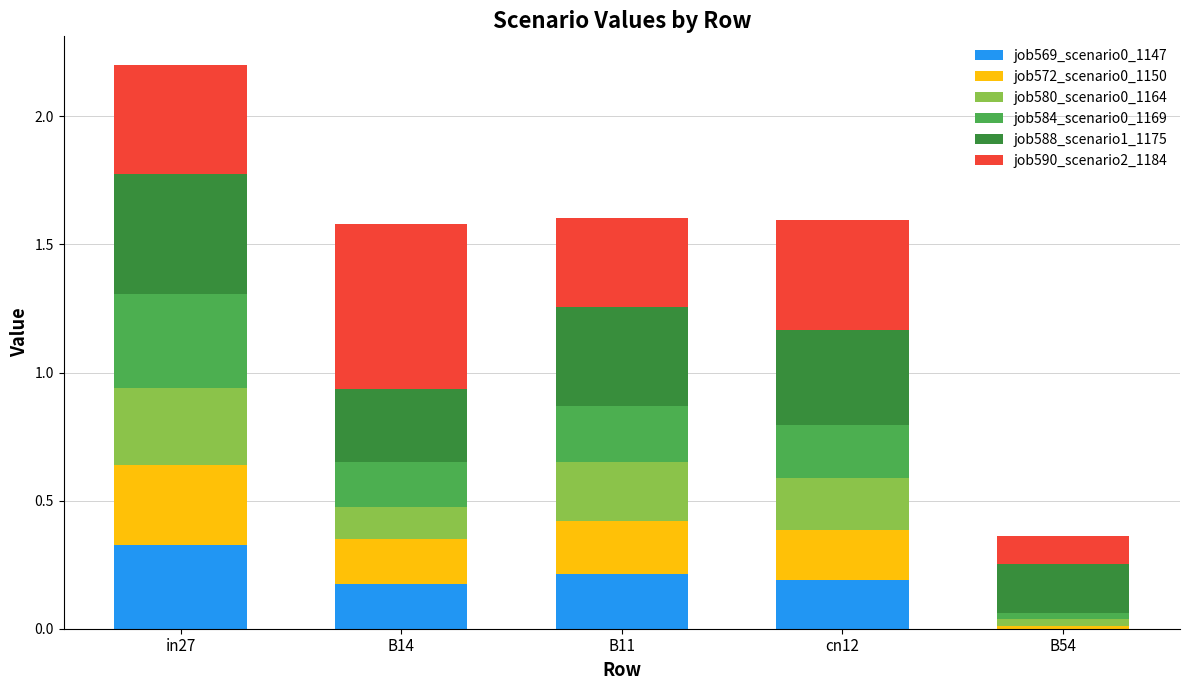

At which category is the sum across all series the highest?

in27